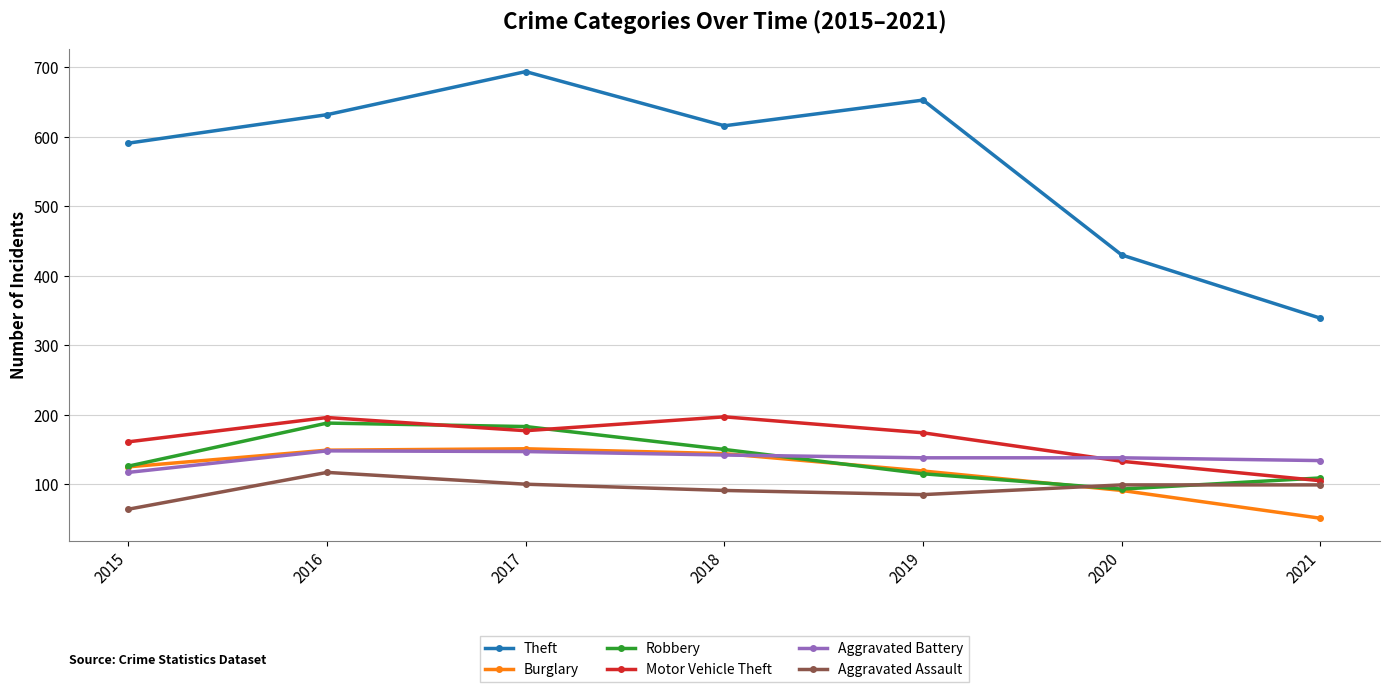

What is the difference between the second highest and second lowest values in the Burglary series?

58